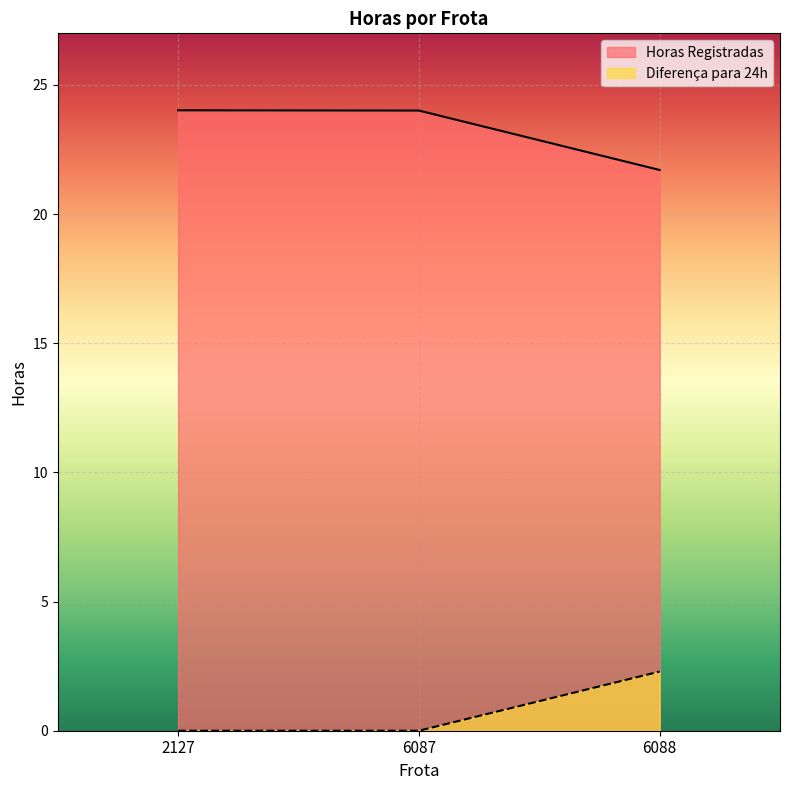

Reading right to left, transcribe all the data shown in this chart.

Horas Registradas: 21.7	24.0	24.0
Diferença para 24h: 2.3	0.0	0.0